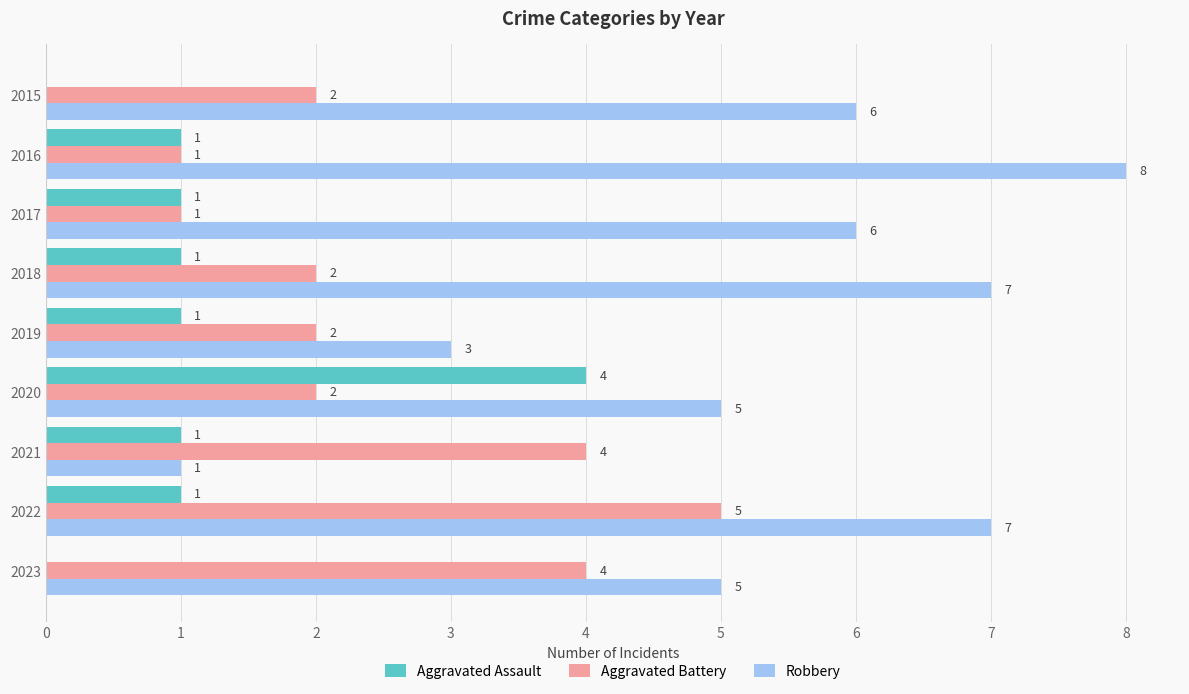

What is the sum of all Aggravated Assault values?

10